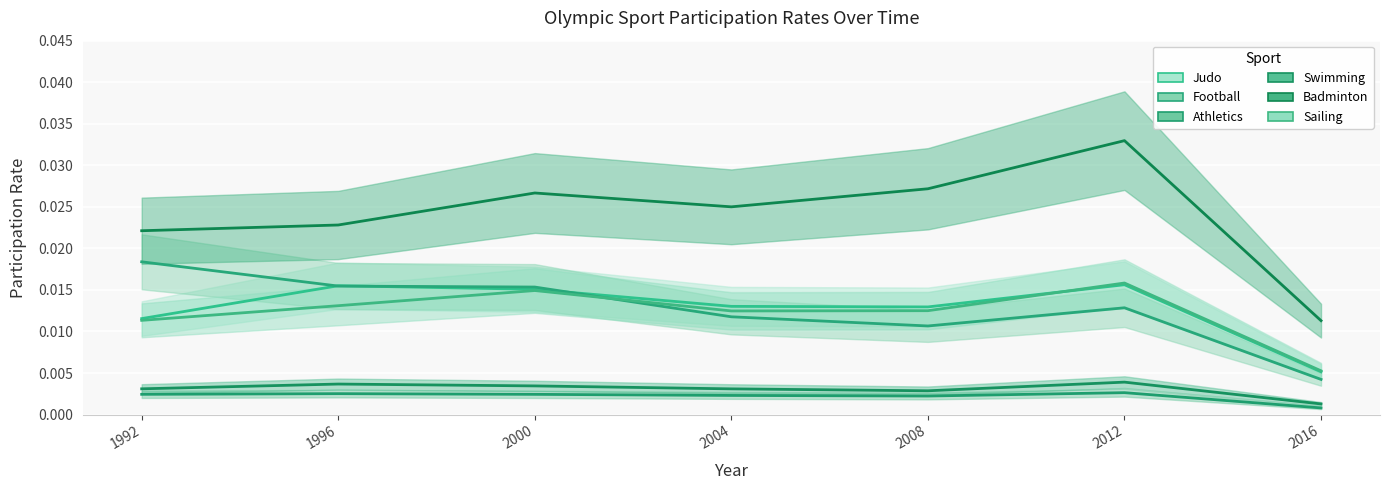

At which label does Football reach its minimum?

2016